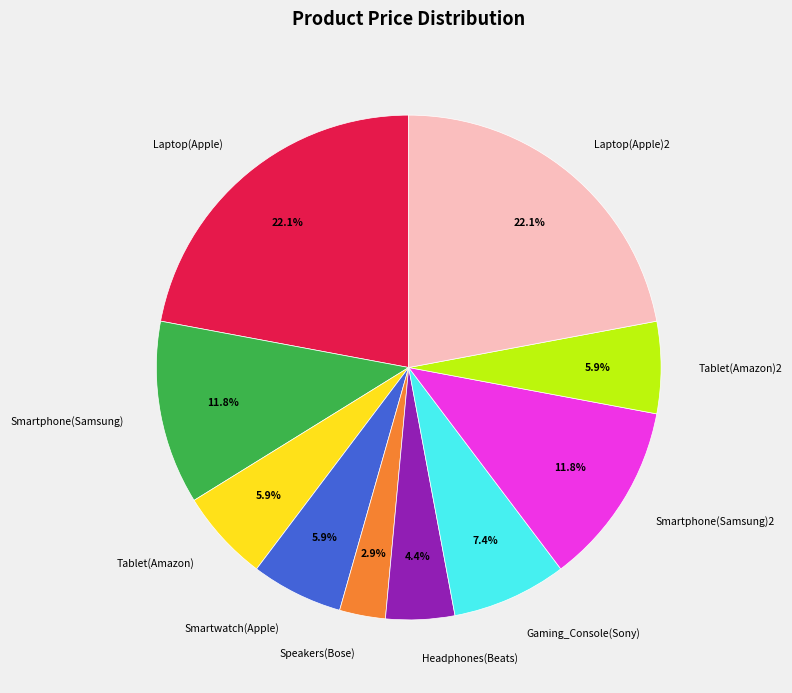

What portion of the pie excludes Headphones(Beats)?

95.6%